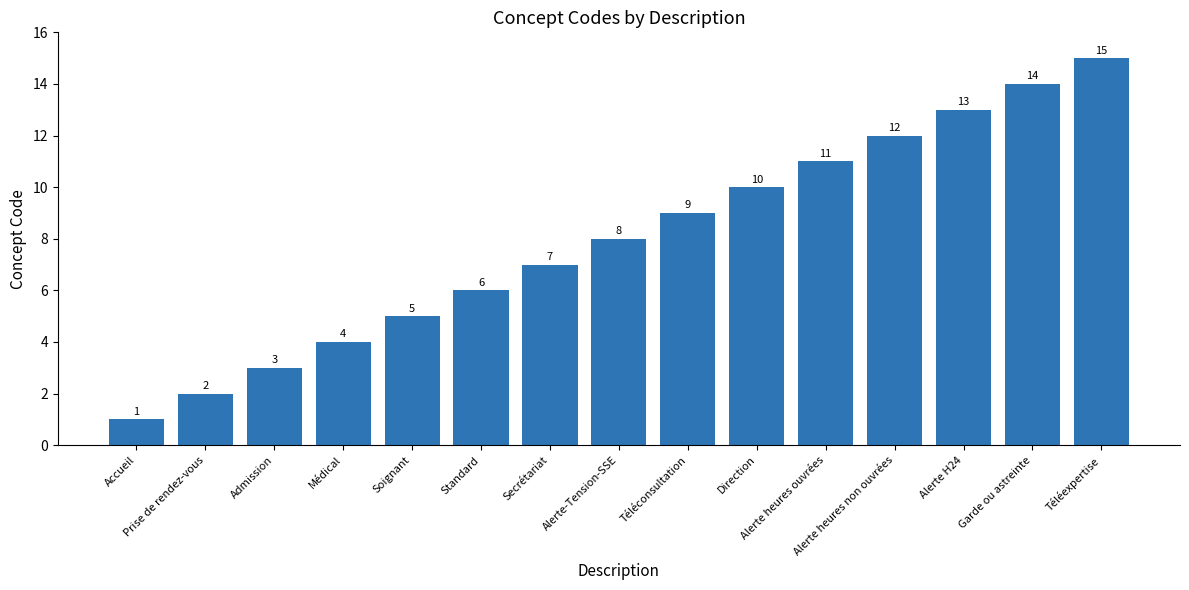

List the labels in order of value, largest first.

Téléexpertise, Garde ou astreinte, Alerte H24, Alerte heures non ouvrées, Alerte heures ouvrées, Direction, Téléconsultation, Alerte-Tension-SSE, Secrétariat, Standard, Soignant, Médical, Admission, Prise de rendez-vous, Accueil